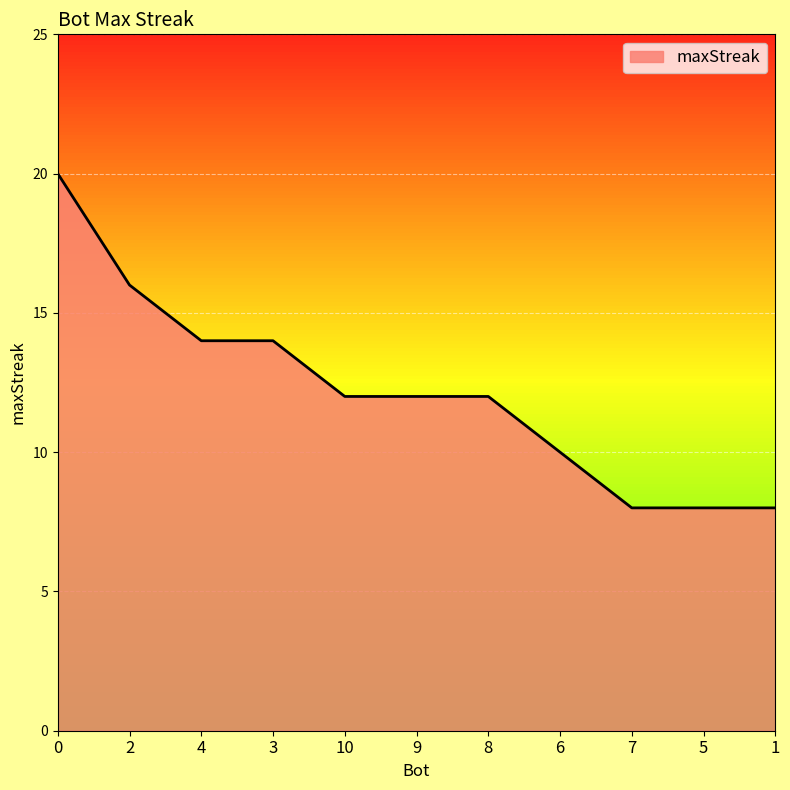

What is the average value?

12